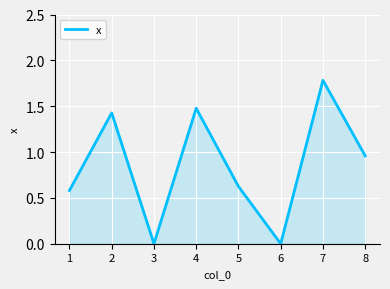

How many interior local valleys (lower than both neighbors) does the data have?

2